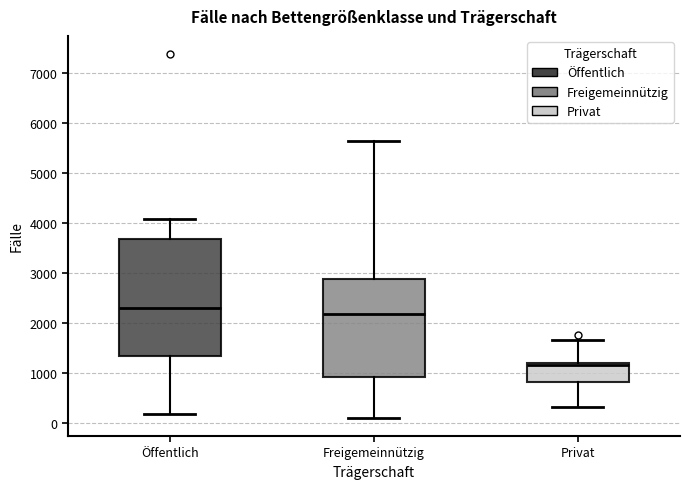

Which box has the highest median line?

Öffentlich